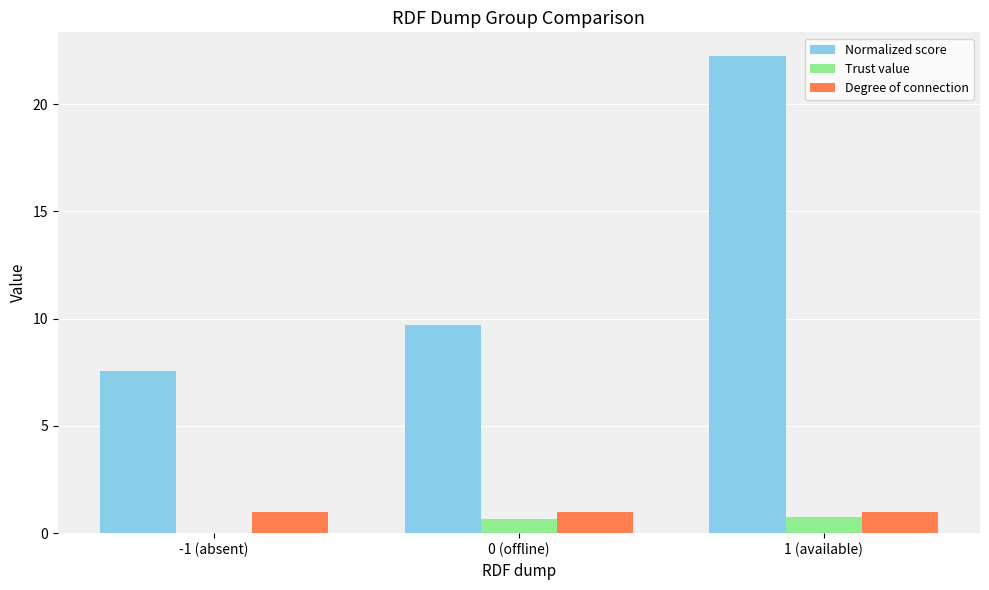

The Trust value series shows 0.8 at 1 (available). True or false?

True